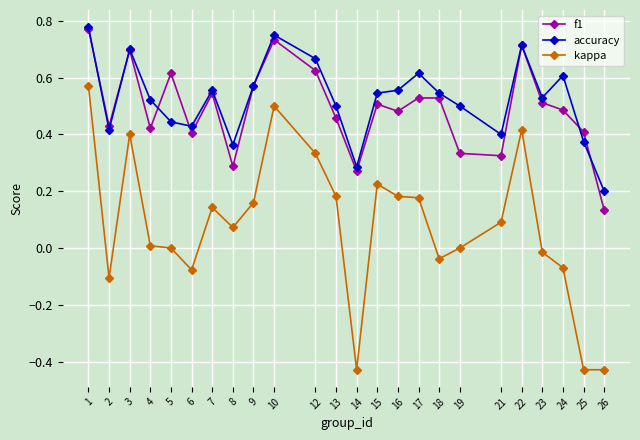

True or false: kappa and accuracy cross at least once.

False